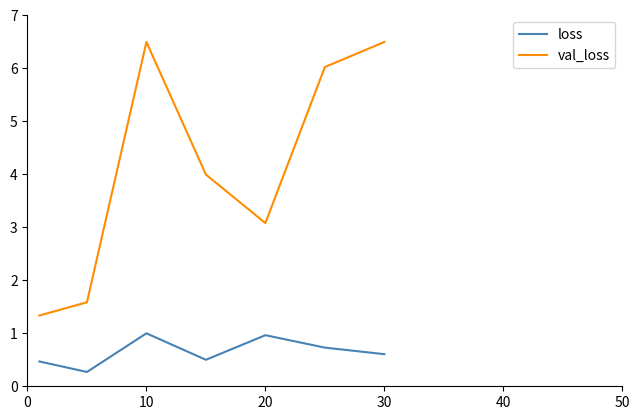

What are all the series names shown in the legend?

loss, val_loss